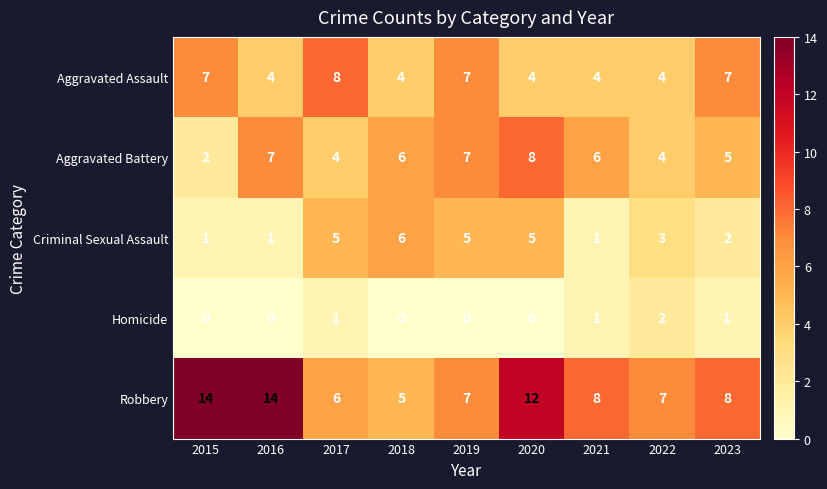

Which series has the widest spread of values?

Robbery